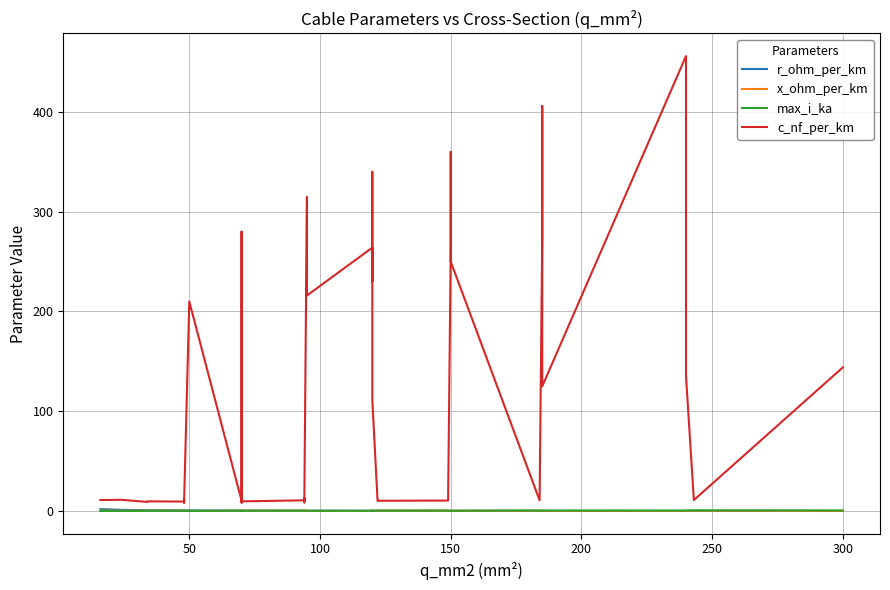

Rank the series at 100 from highest to lowest value.

c_nf_per_km, r_ohm_per_km, x_ohm_per_km, max_i_ka